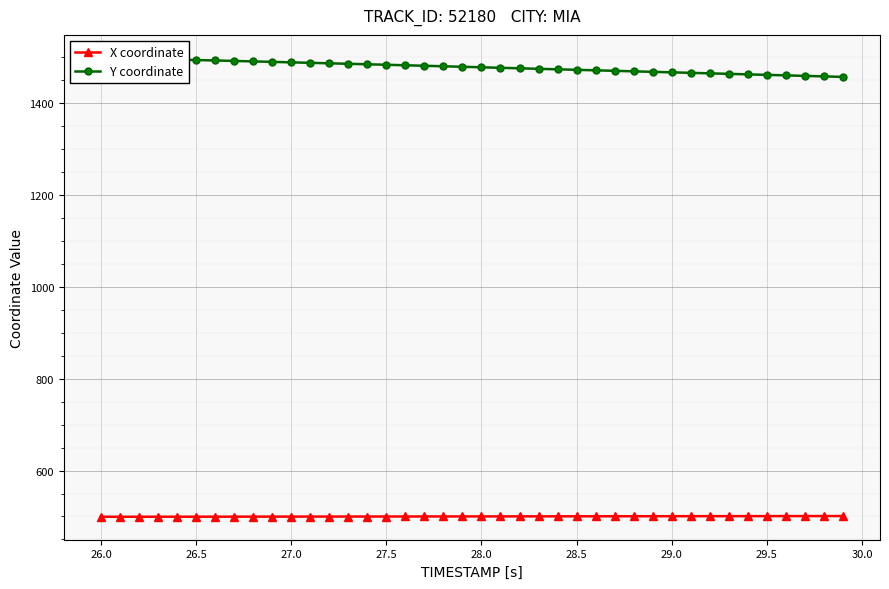

What are all the series names shown in the legend?

X coordinate, Y coordinate